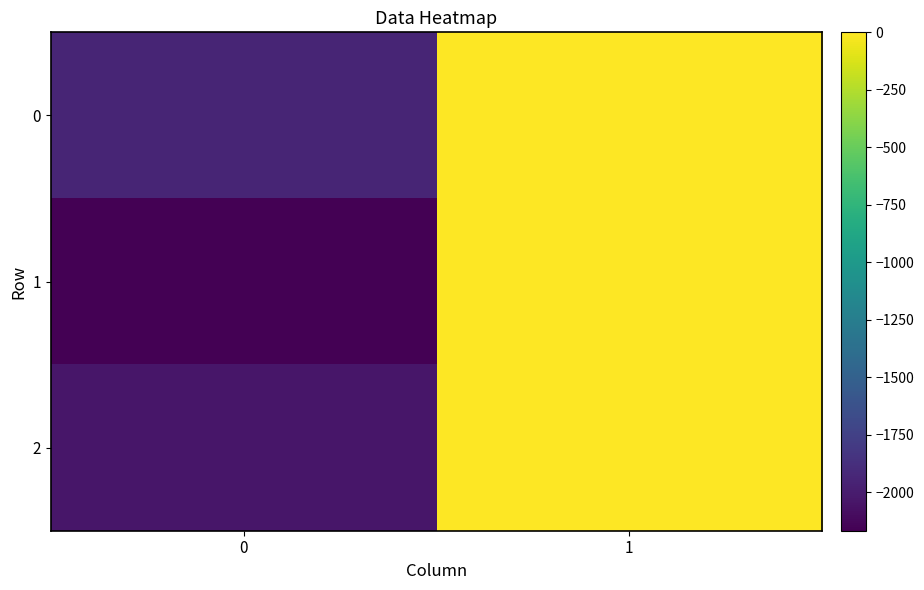

How many series are shown in this chart?

3